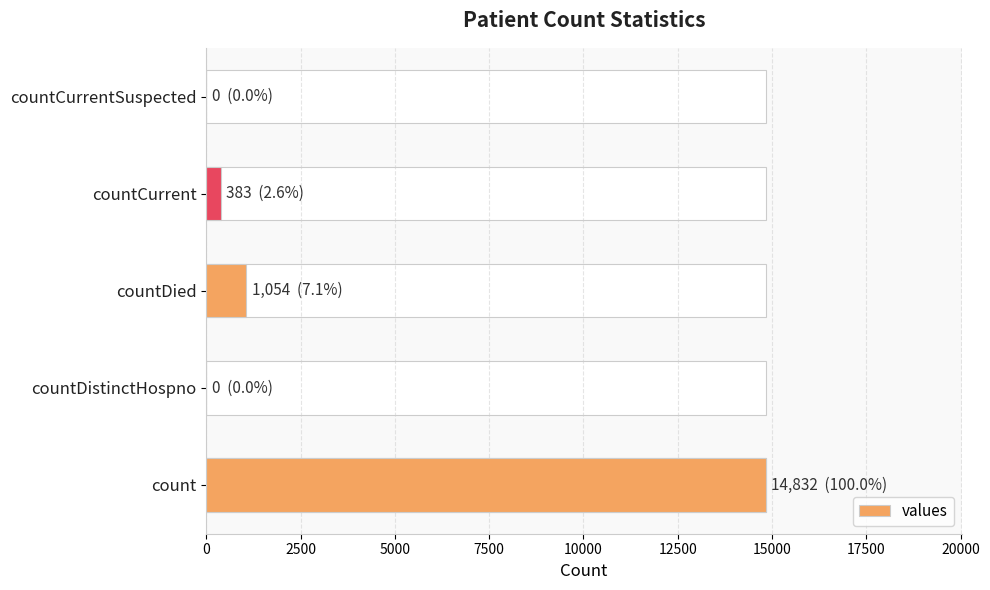

Which has a higher value, countCurrentSuspected or countDied?

countDied